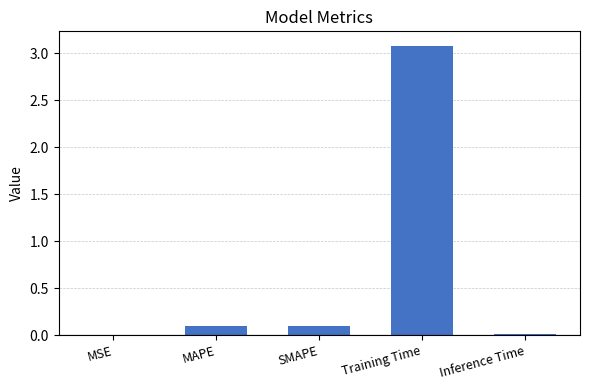

Does the chart contain stacked bars?

No